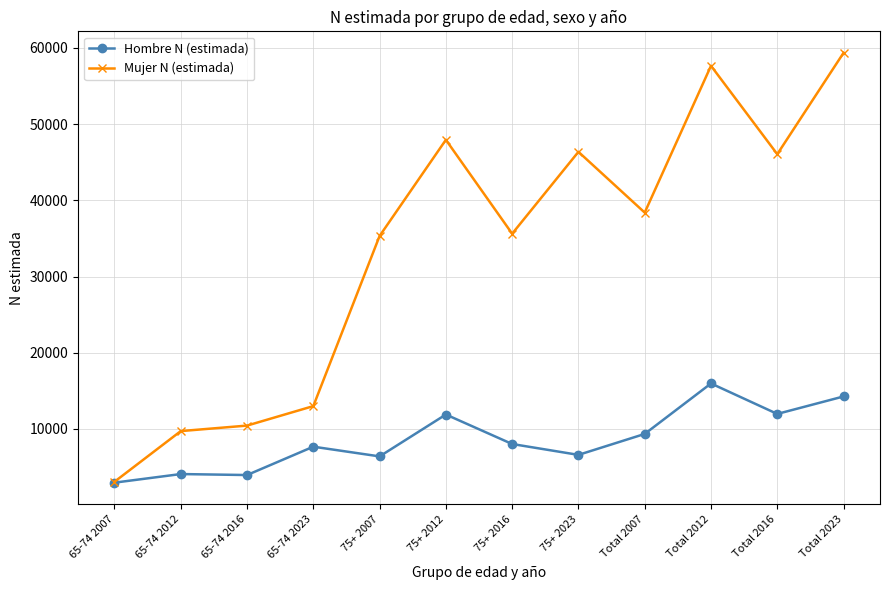

At 75+ 2016, list the series in order from smallest to largest.

Hombre N (estimada), Mujer N (estimada)